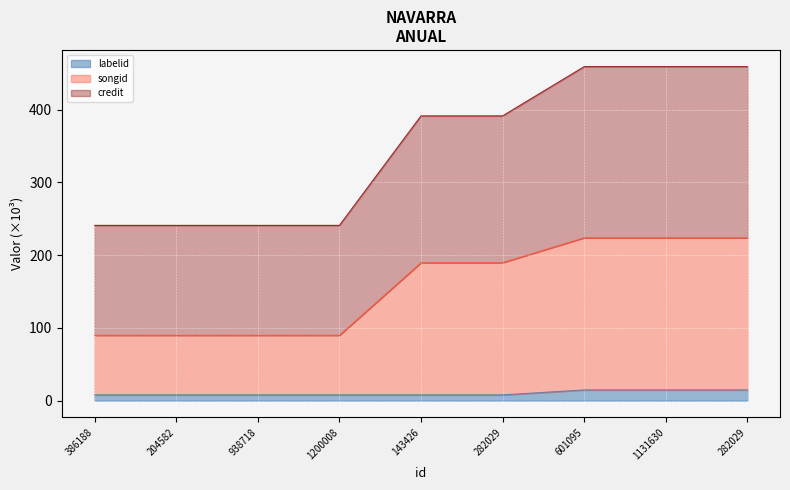

What is the label of the 5th point from the right?

143426